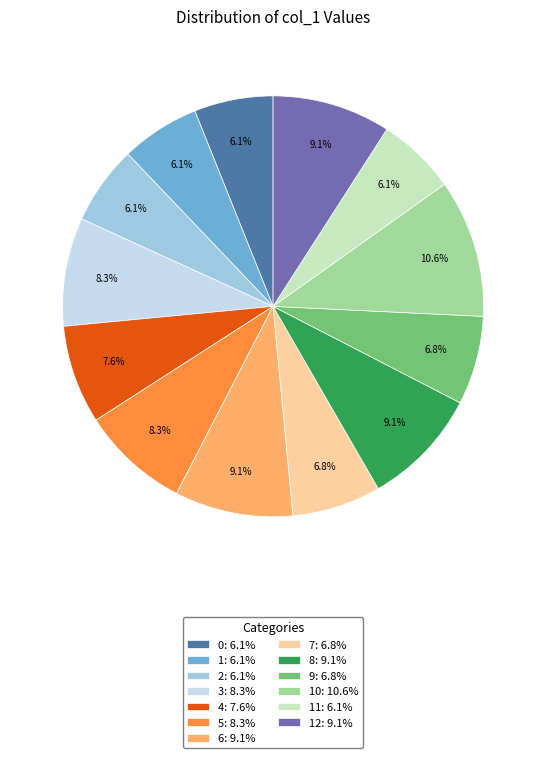

Which has a higher value, 4: 7.6% or 0: 6.1%?

4: 7.6%